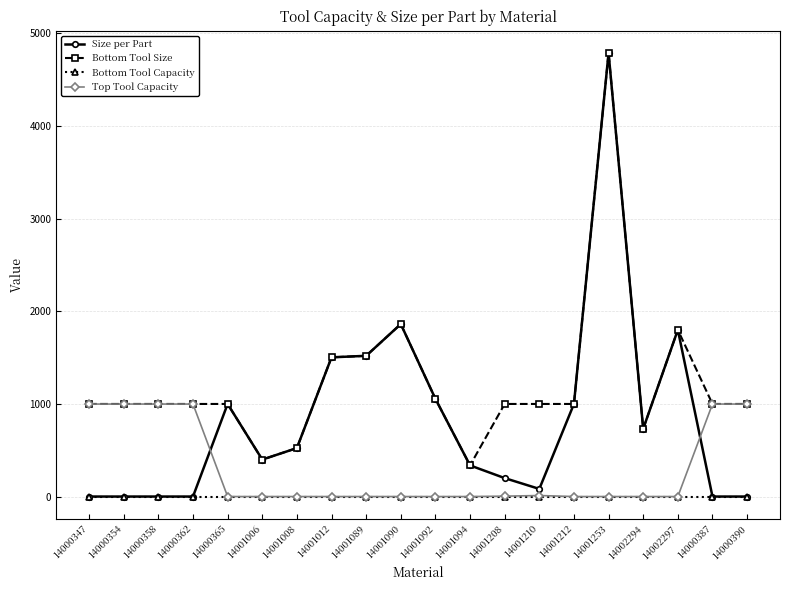

Which series changed the most between 14001089 and 14000387?

Size per Part